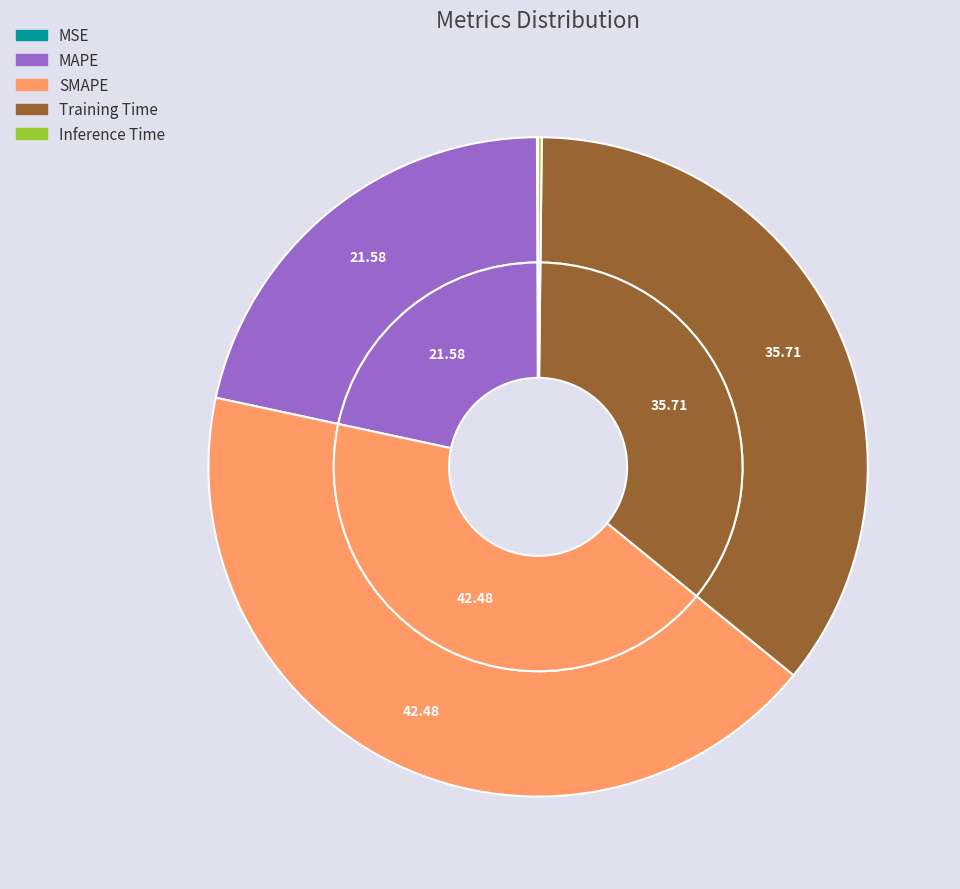

How many segments does this pie chart have?

5